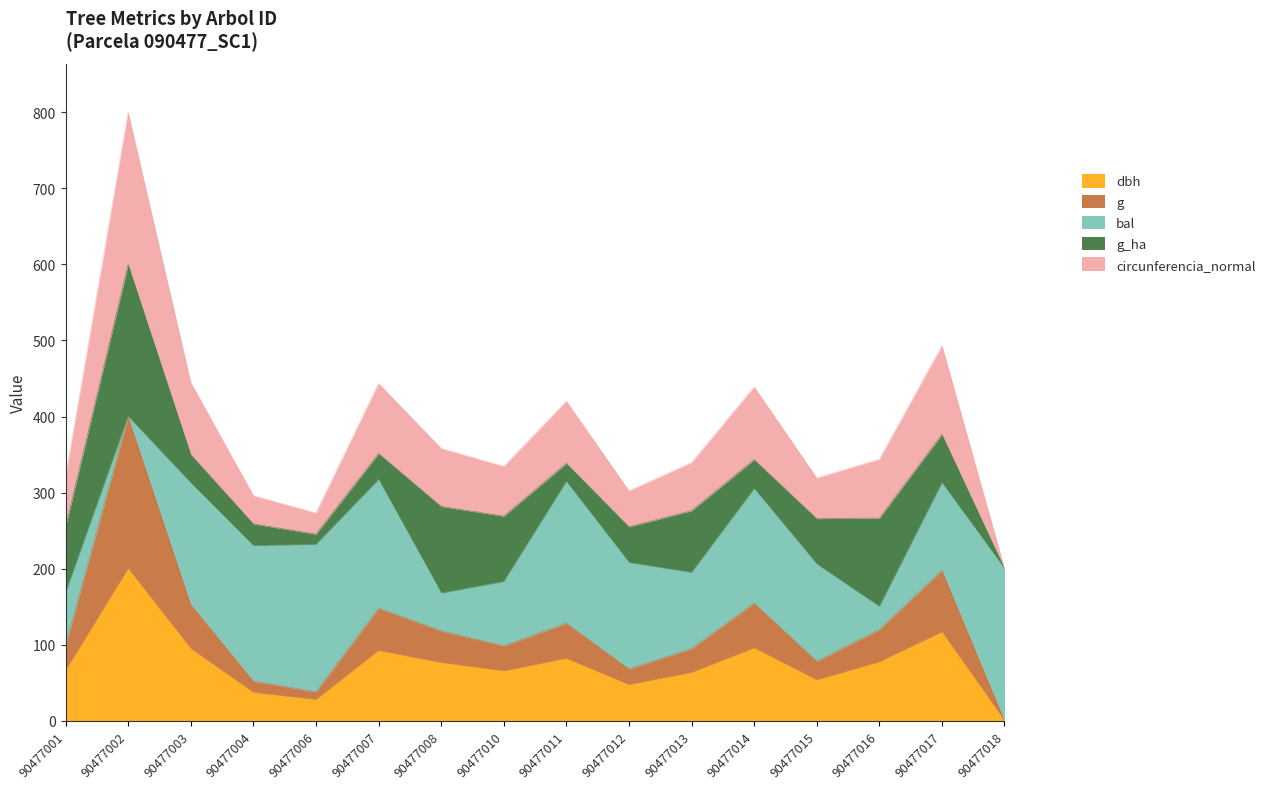

The dbh series shows 137.3 at 90477007. True or false?

False